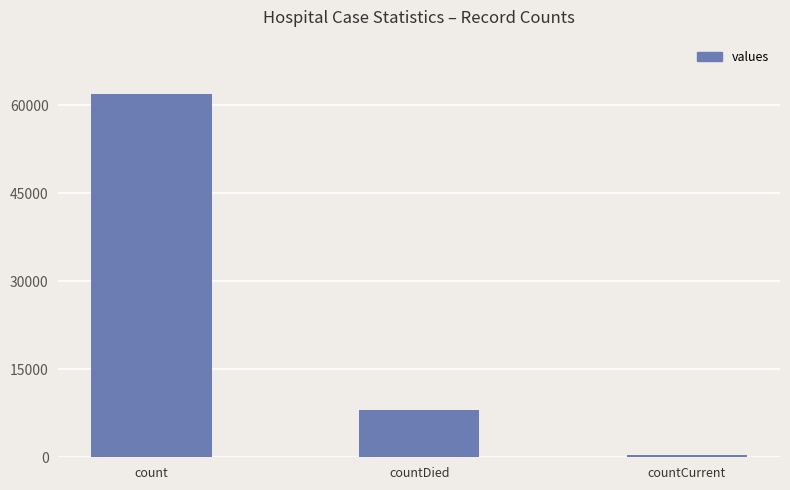

Rank the categories by value from highest to lowest.

count, countDied, countCurrent